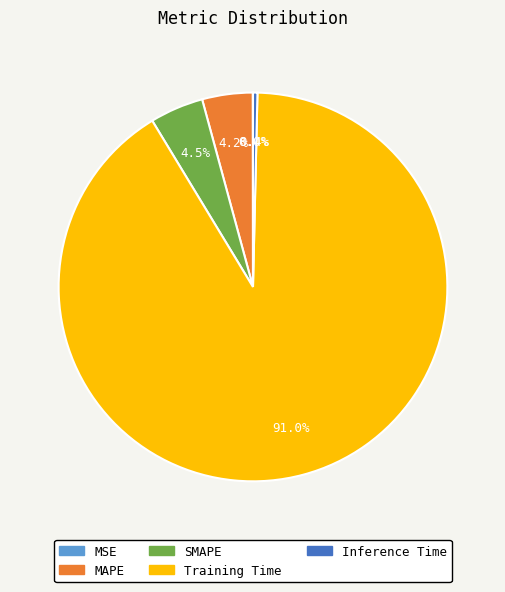

What percentage is the SMAPE slice, to the nearest percent?

4%